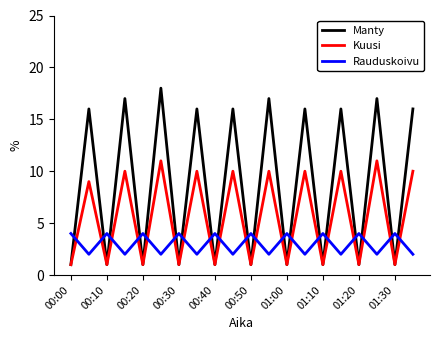

What is the average value of the Kuusi series?

6